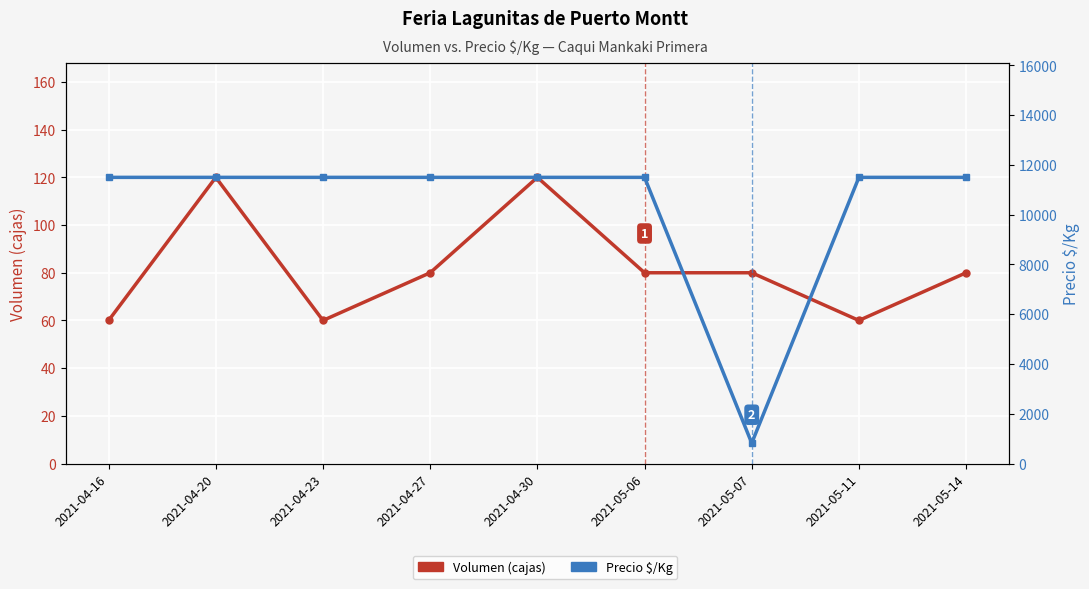

Which series has the largest total across all categories?

Precio $/Kg